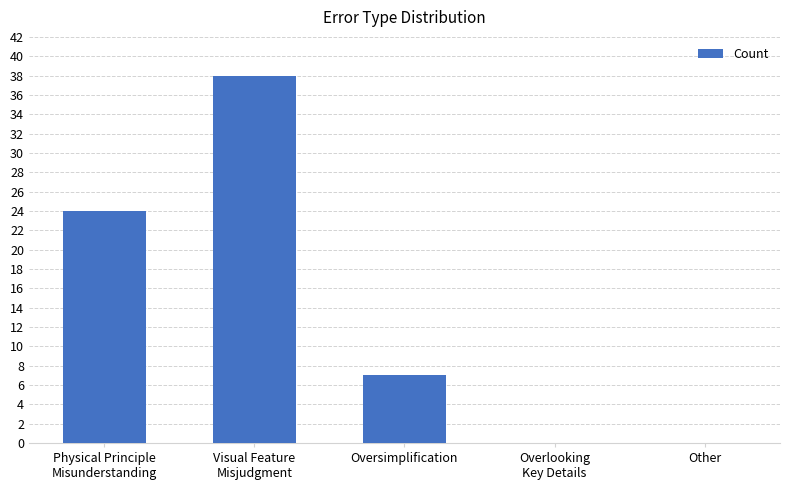

Reading left to right, extract all data points from this chart.

Physical Principle
Misunderstanding=24	Visual Feature
Misjudgment=38	Oversimplification=7	Overlooking
Key Details=0	Other=0